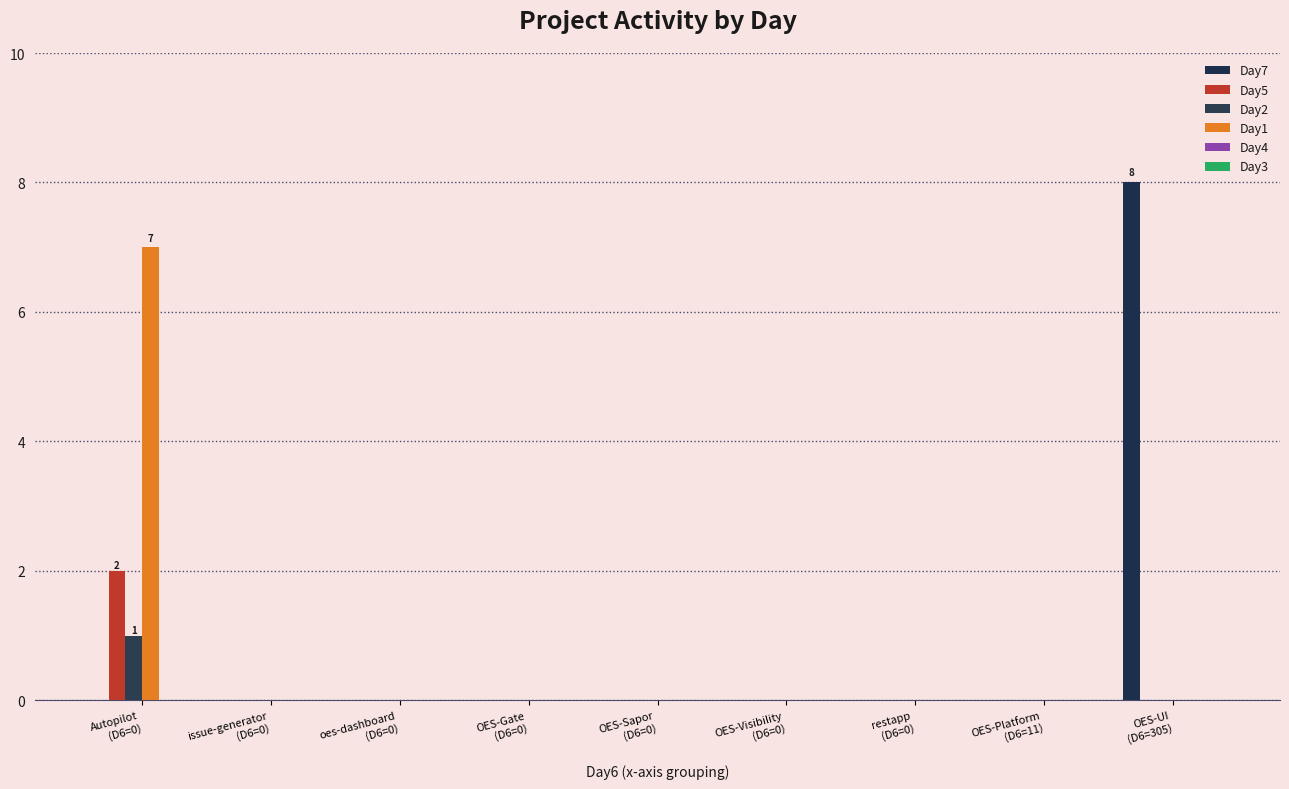

At which category is the sum across all series the highest?

Autopilot
(D6=0)